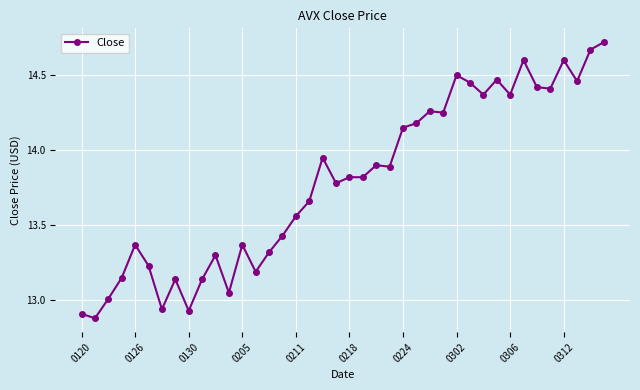

What is the value of the 20th point from the left?

13.8